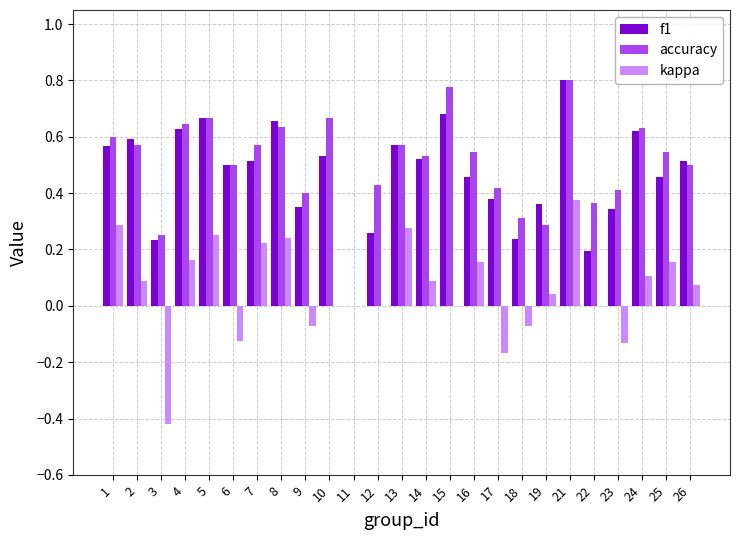

How many groups of bars are there?

25